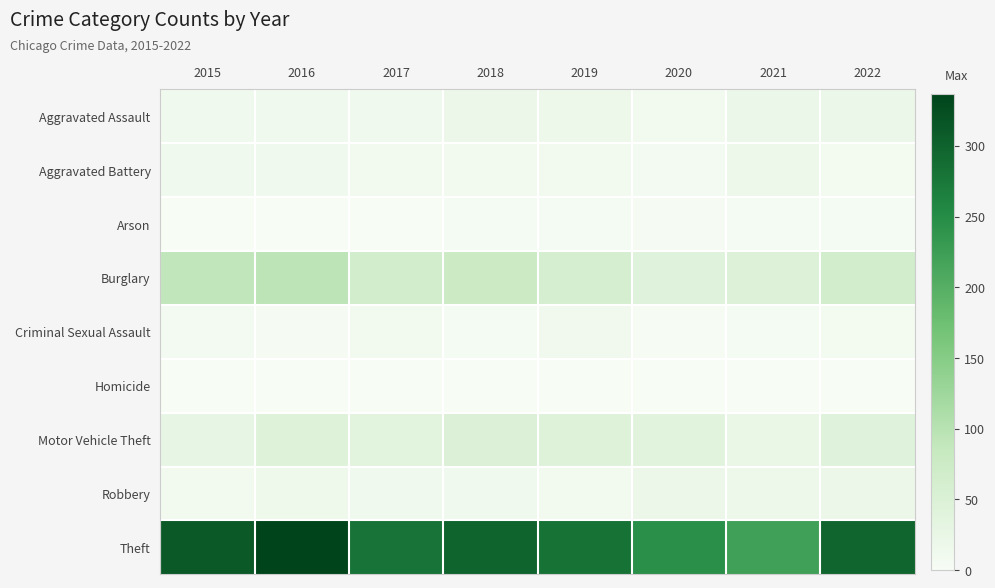

Which series has the largest range (max minus min)?

Theft